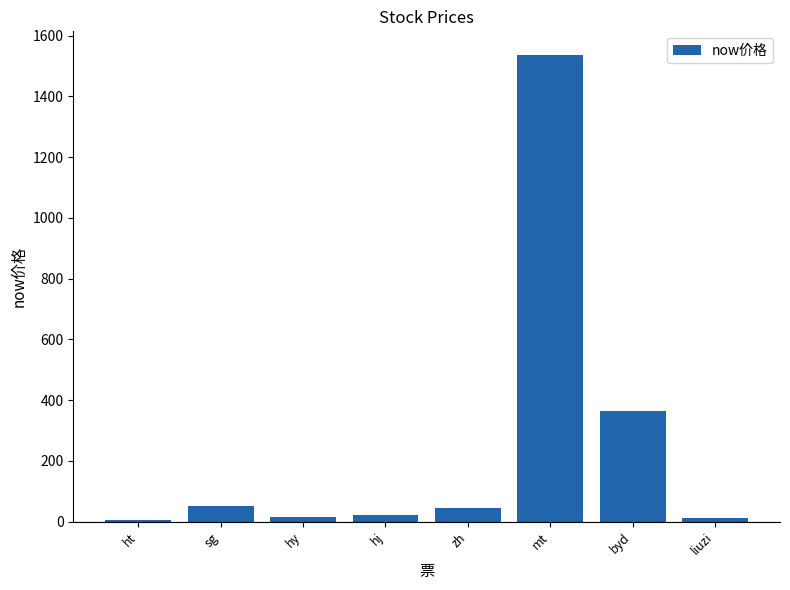

Count the number of categories in the chart.

8